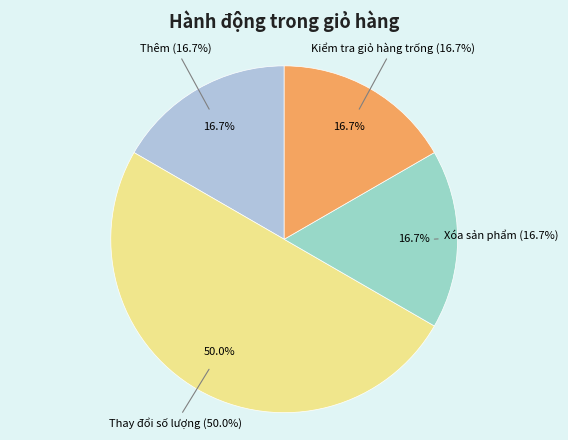

Count the number of slices in the pie.

4